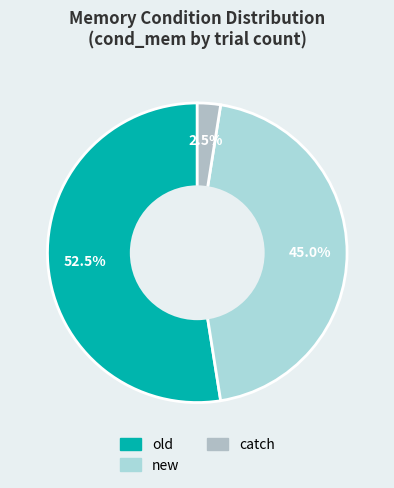

How many slices are in this pie chart?

3